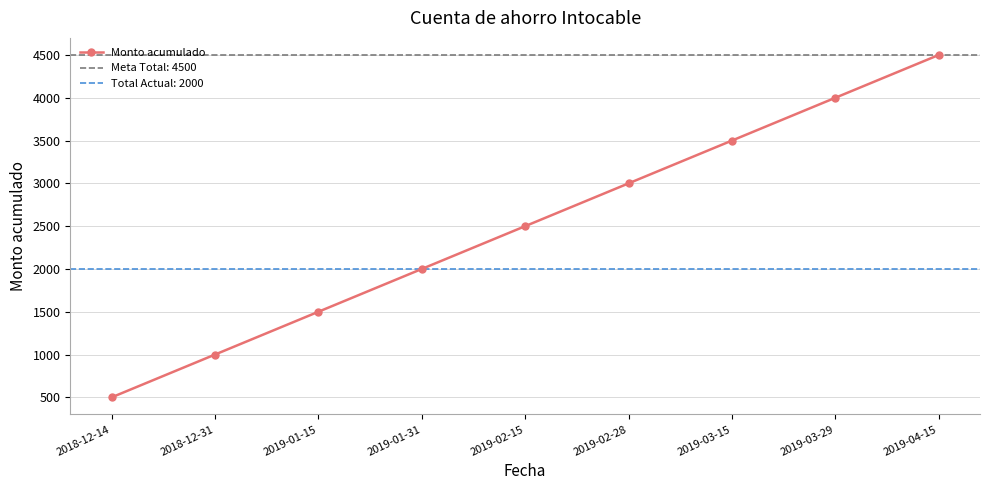

Reading left to right, transcribe all the data shown in this chart.

2018-12-14=500	2018-12-31=1000	2019-01-15=1500	2019-01-31=2000	2019-02-15=2500	2019-02-28=3000	2019-03-15=3500	2019-03-29=4000	2019-04-15=4500